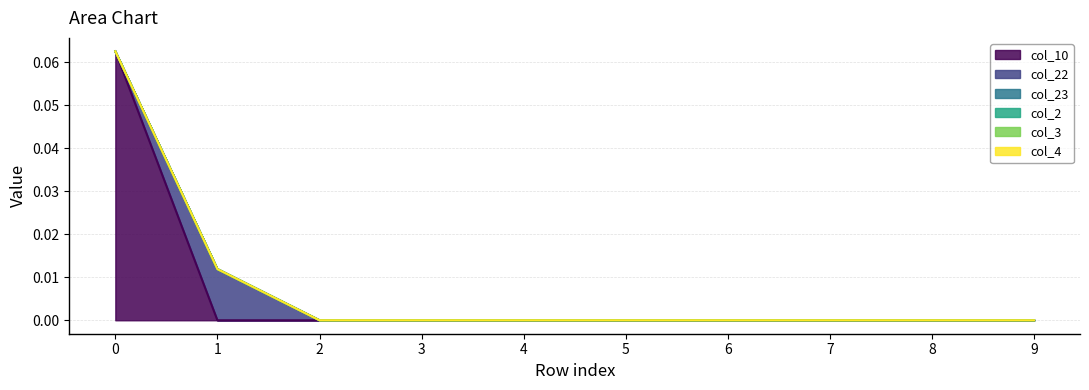

Which series has the widest spread of values?

col_10